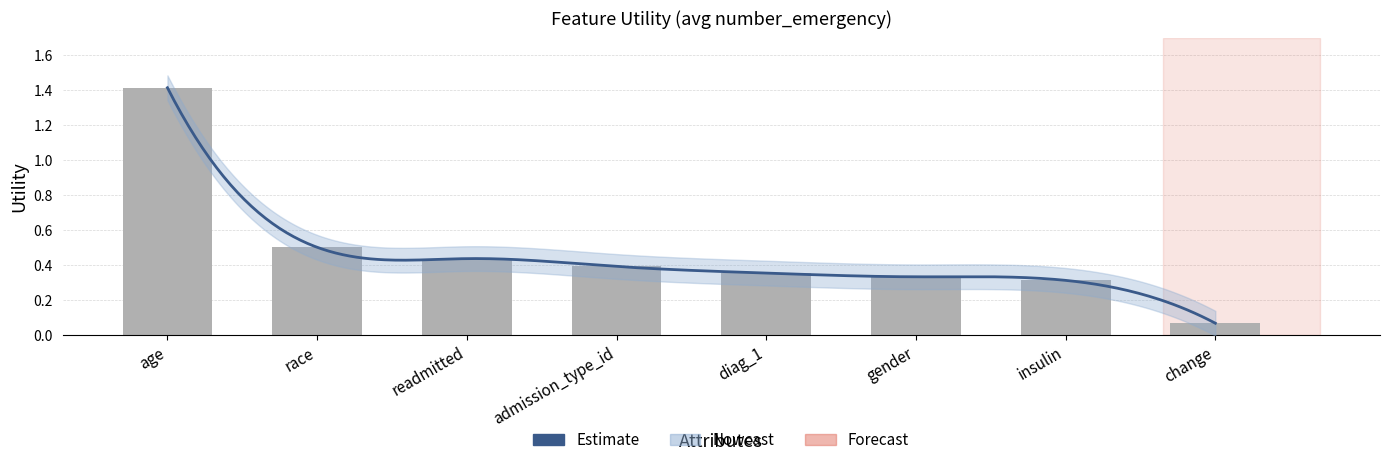

Reading left to right, extract all data points from this chart.

1.4	0.5	0.4	0.4	0.4	0.3	0.3	0.1